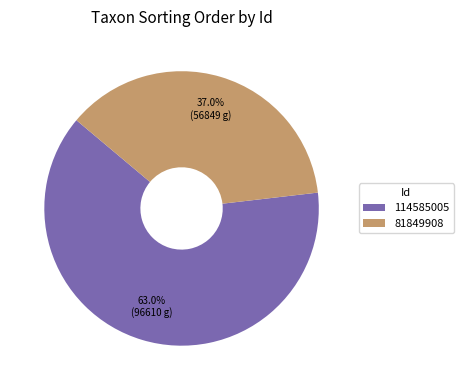

To the nearest percent, what portion does 114585005 represent?

63%